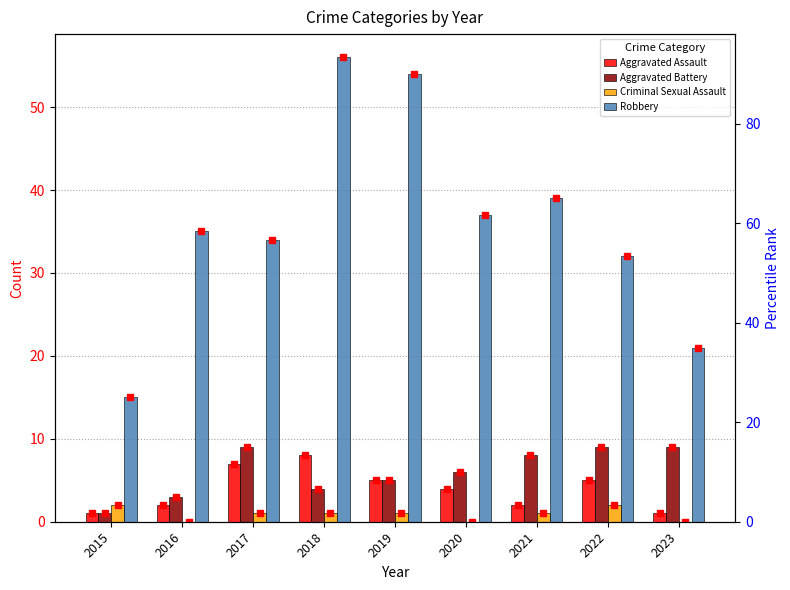

At which category does the chart reach its minimum across all series?

2016